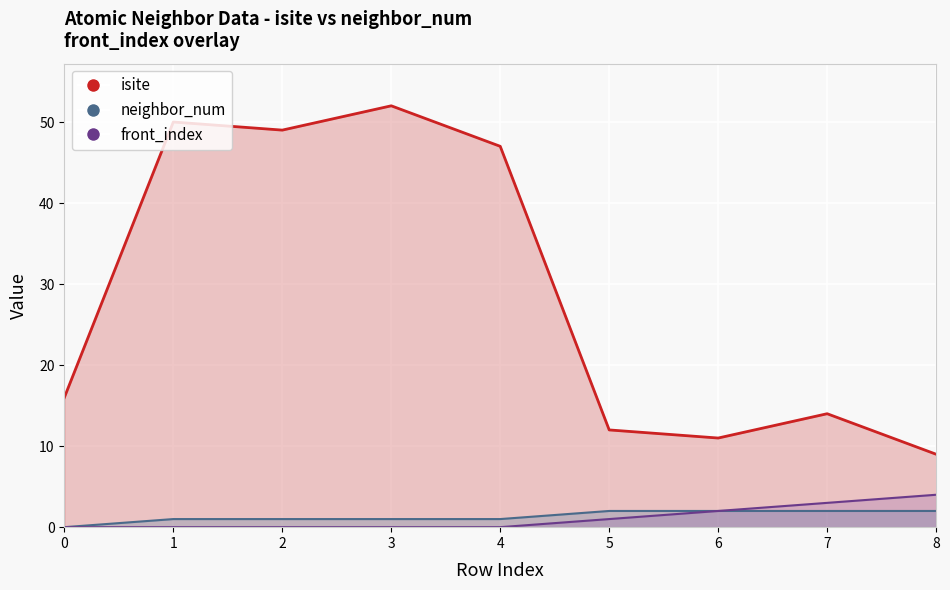

True or false: neighbor_num and isite intersect in this chart.

False